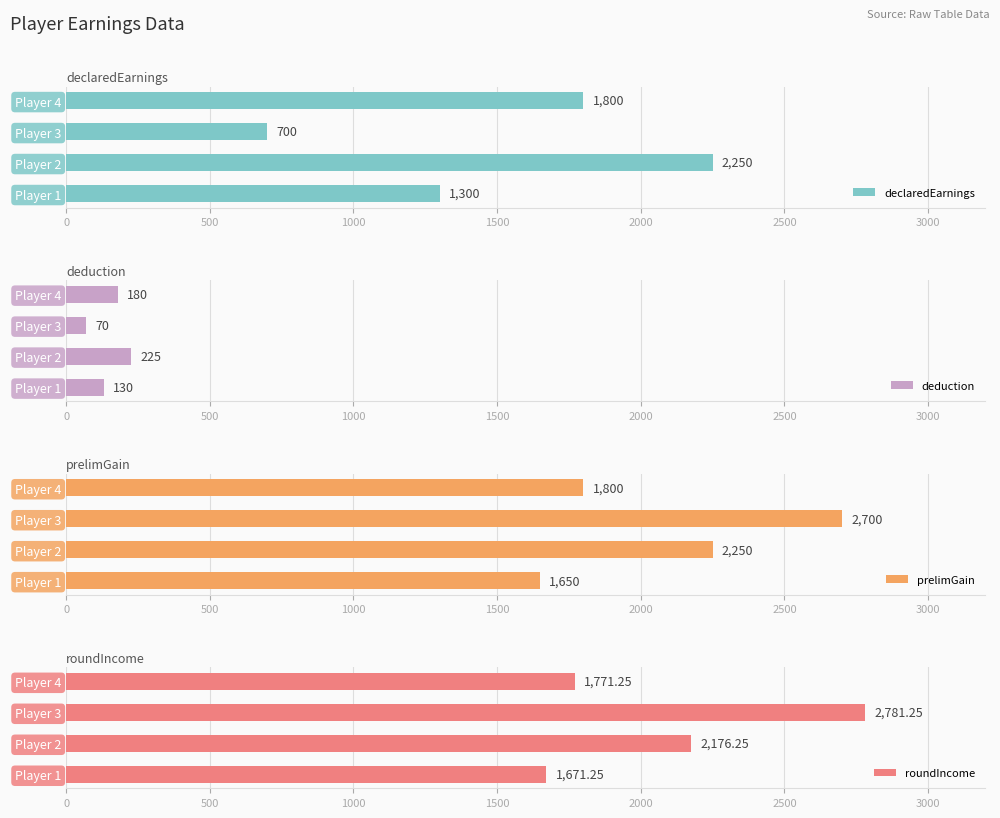

Where is declaredEarnings nearest to the value 1475?

Player 1